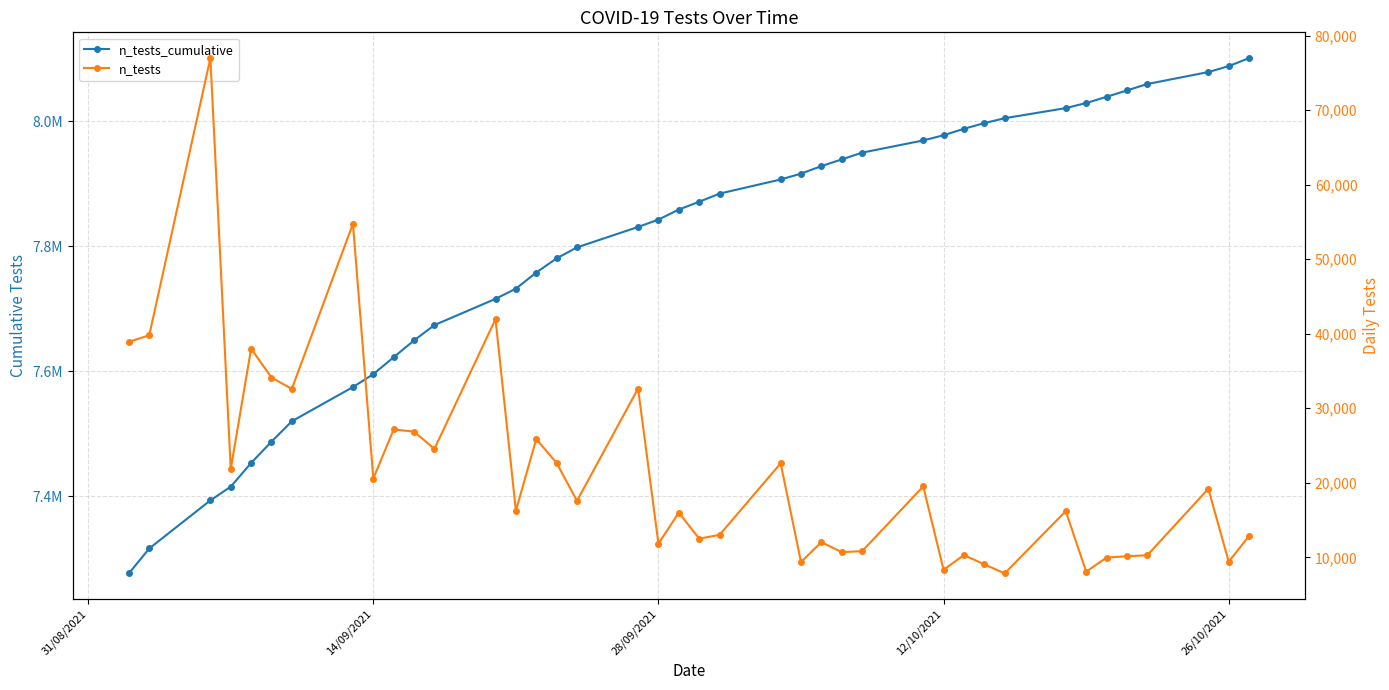

True or false: n_tests_cumulative and n_tests cross at least once.

False